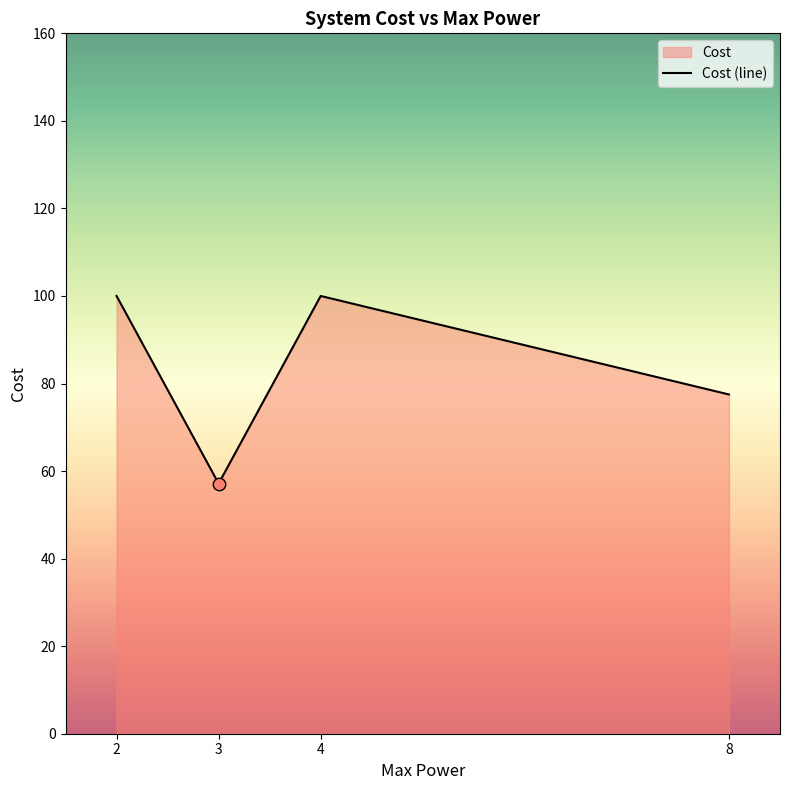

Approximately how many times larger is the value at 3 compared to 8?

0.7